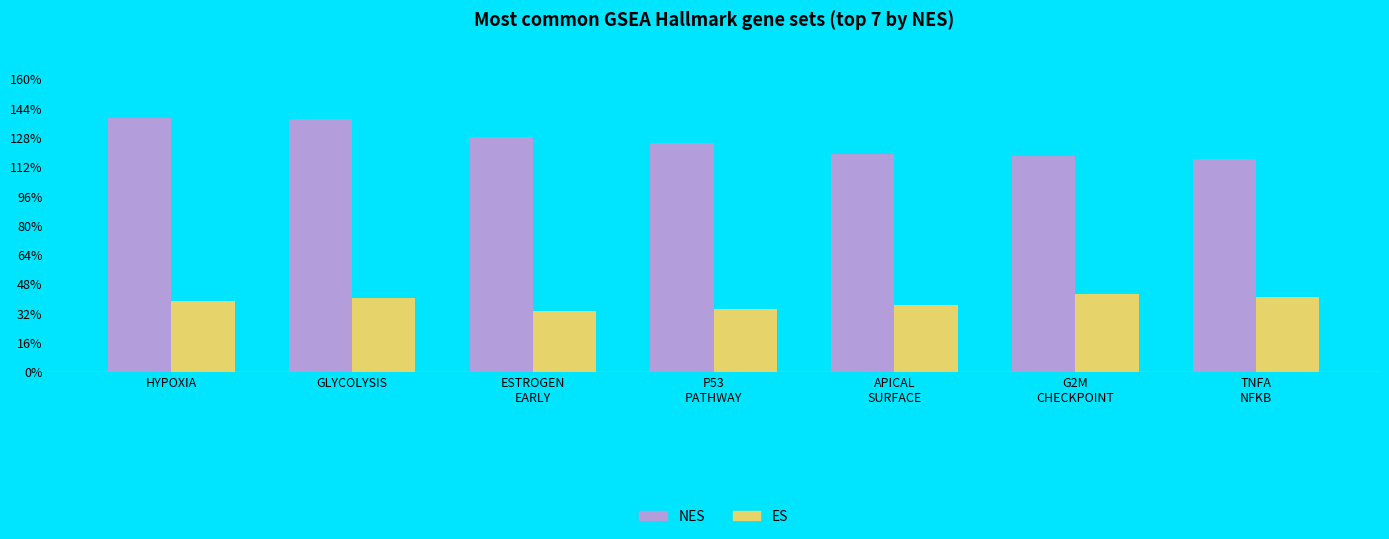

The value of NES at P53
PATHWAY is 1.3. True or false?

True